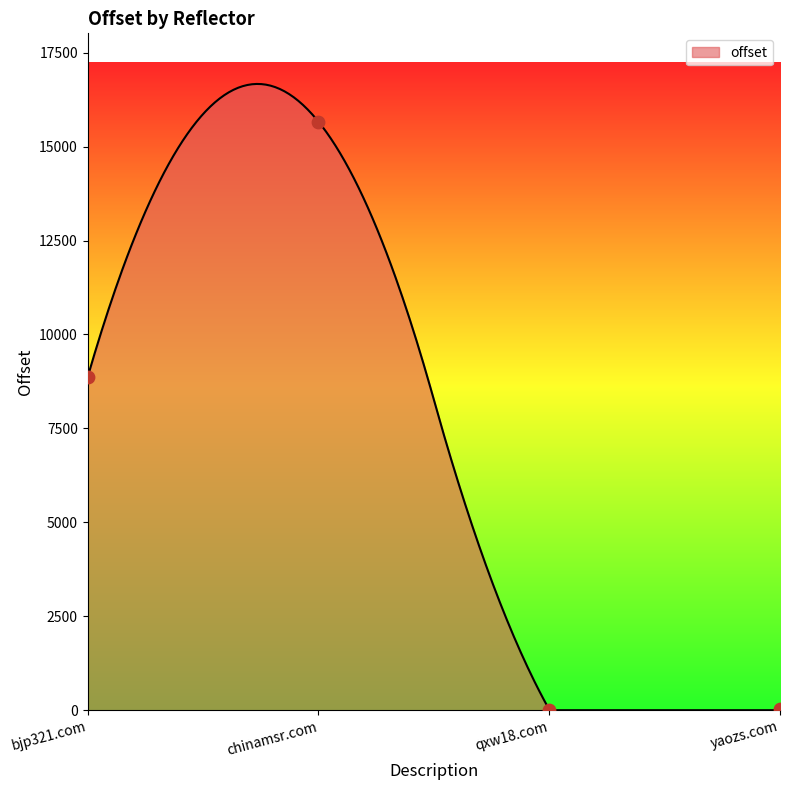

What is the ratio of the value at yaozs.com to the value at qxw18.com?

1.6